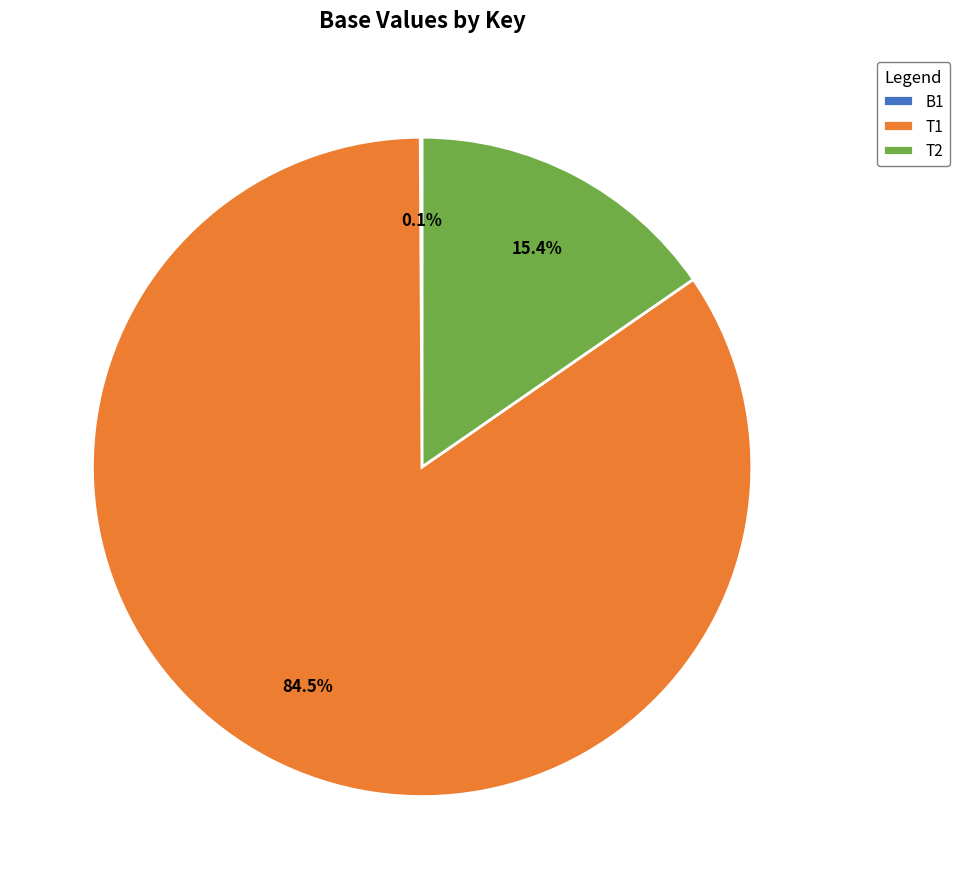

True or false: T1 accounts for 99% of the total.

False